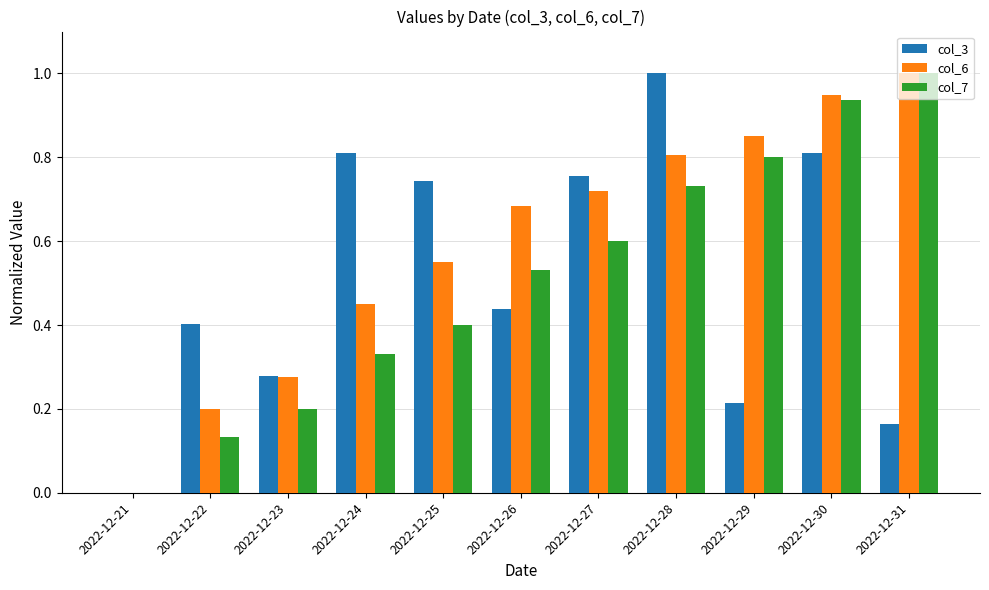

What is the sum of the col_7 values at 2022-12-29 and 2022-12-24?

1.1